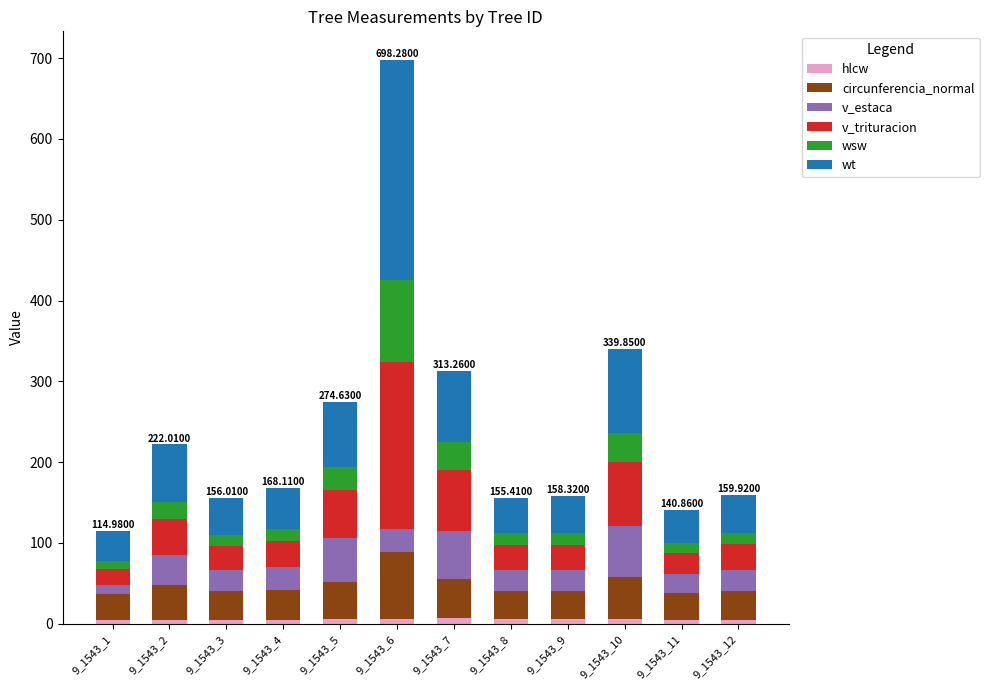

At which category is the sum across all series the highest?

9_1543_6